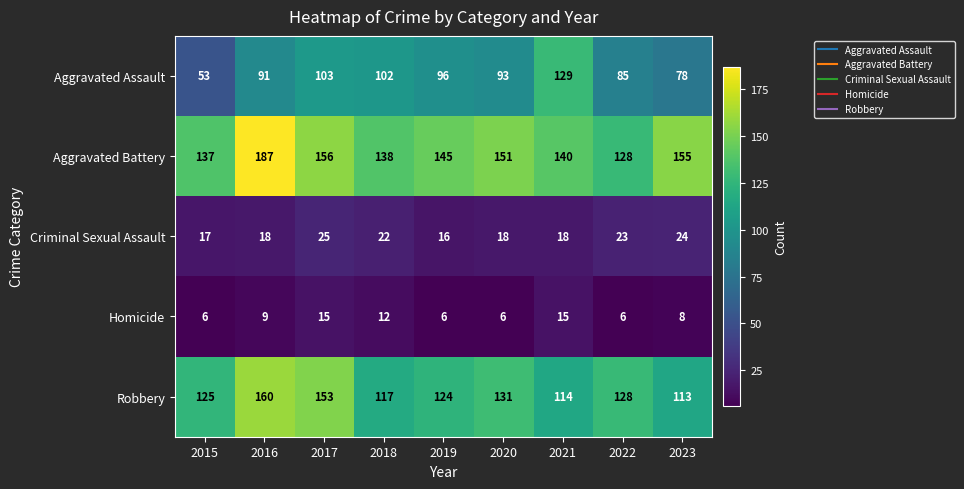

At which category is the sum across all series the highest?

2016